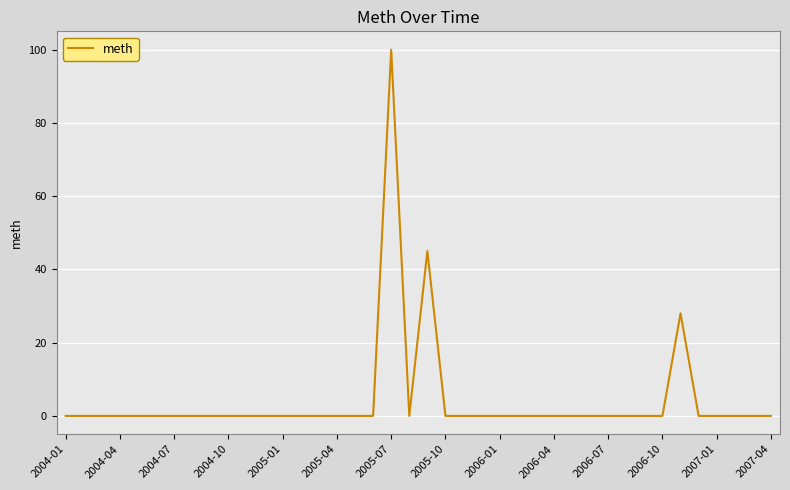

What is the difference between the maximum and minimum values?

100